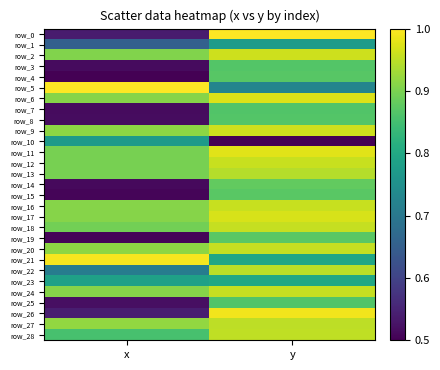

The value of row_6 at x is 0.9. True or false?

True